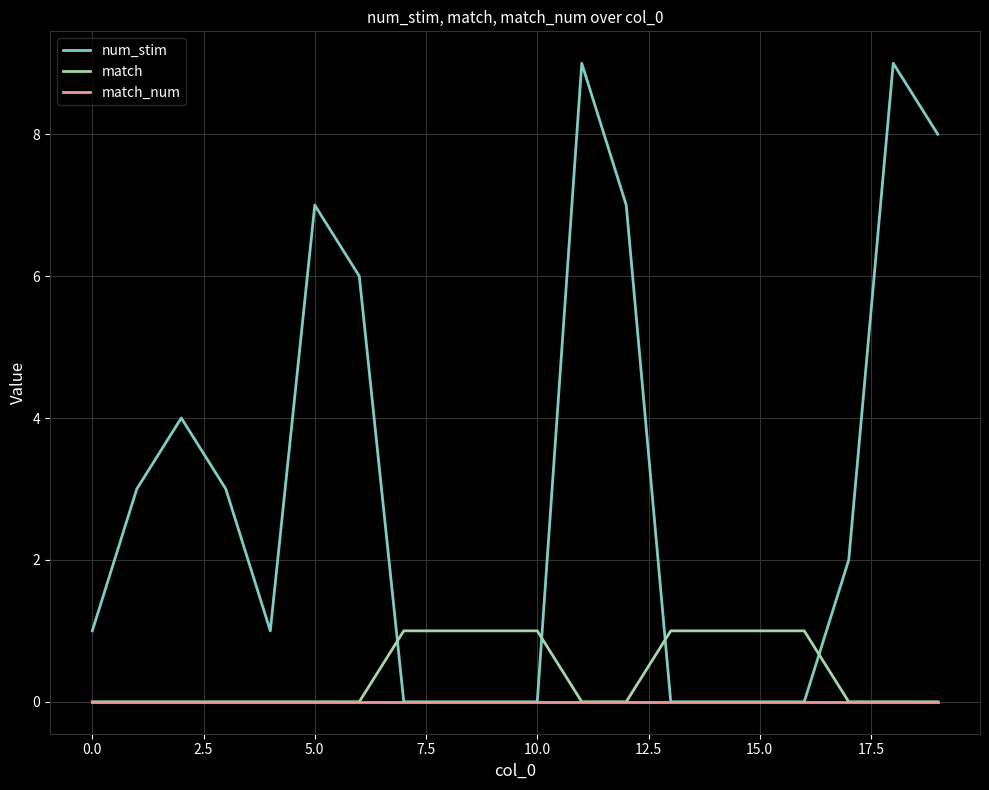

Which series has the largest range (max minus min)?

num_stim